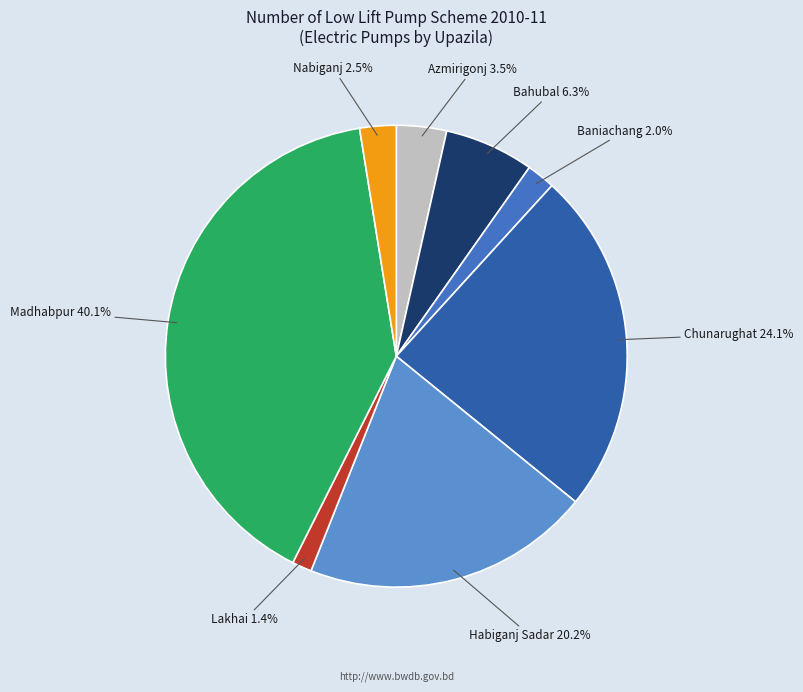

Combined, what portion of the pie is Nabiganj and Lakhai?

3.9%